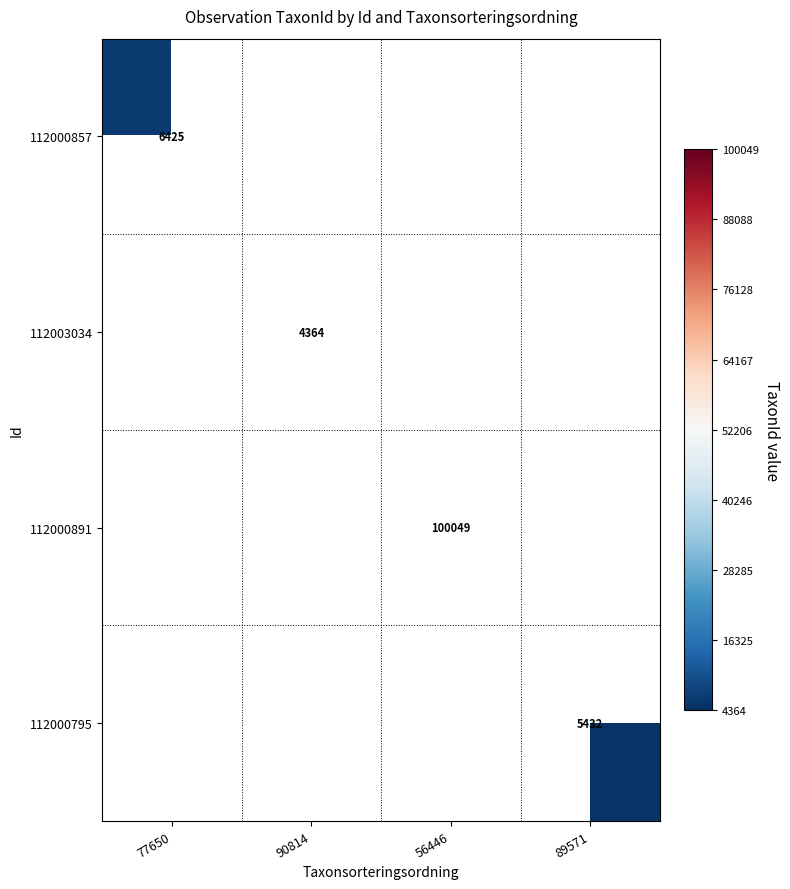

True or false: 112000891 has a value of 36382 at 56446.

False